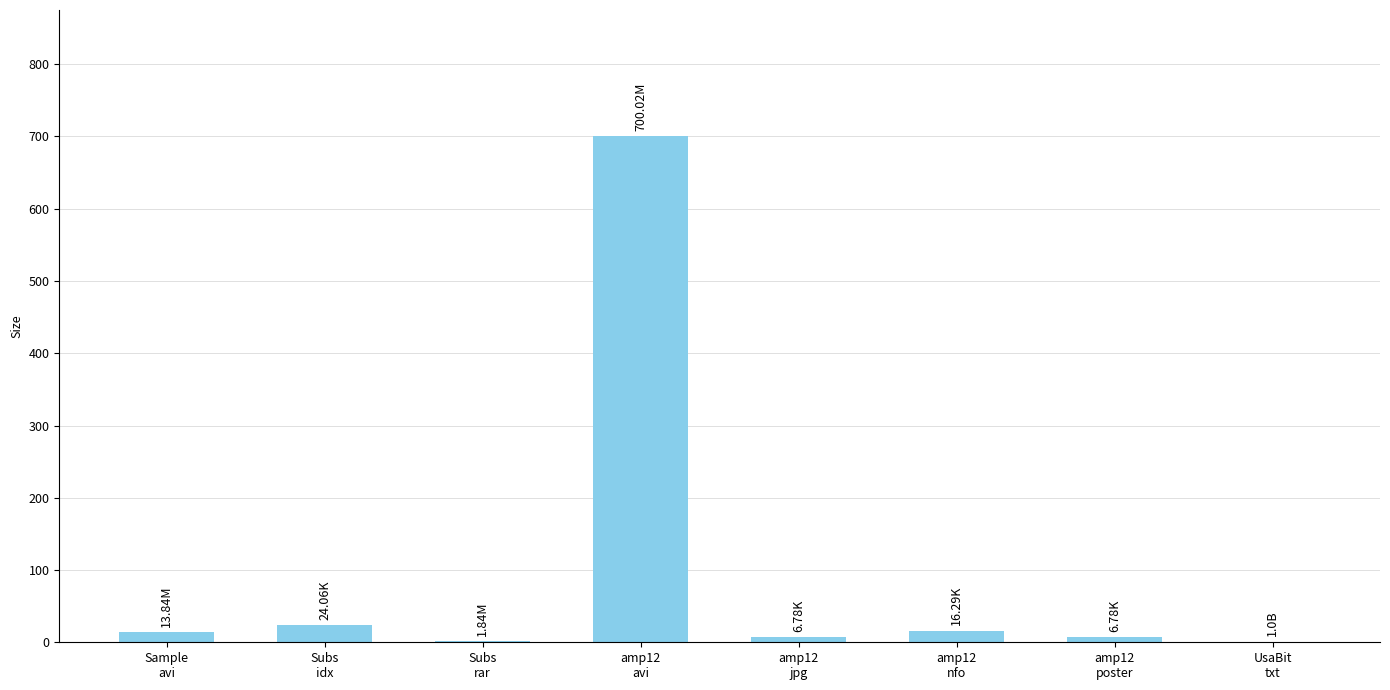

What is the sum of all values?

770.6